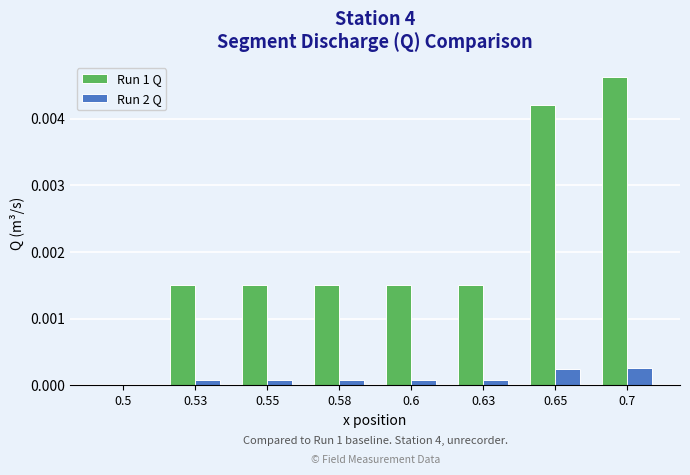

Does the chart contain stacked bars?

No